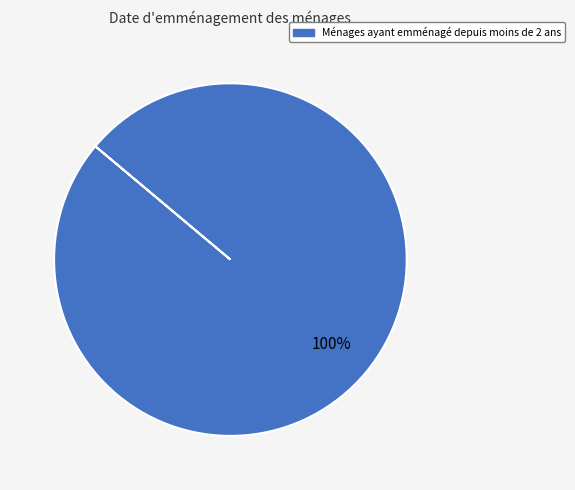

Does any single category account for the majority?

Yes